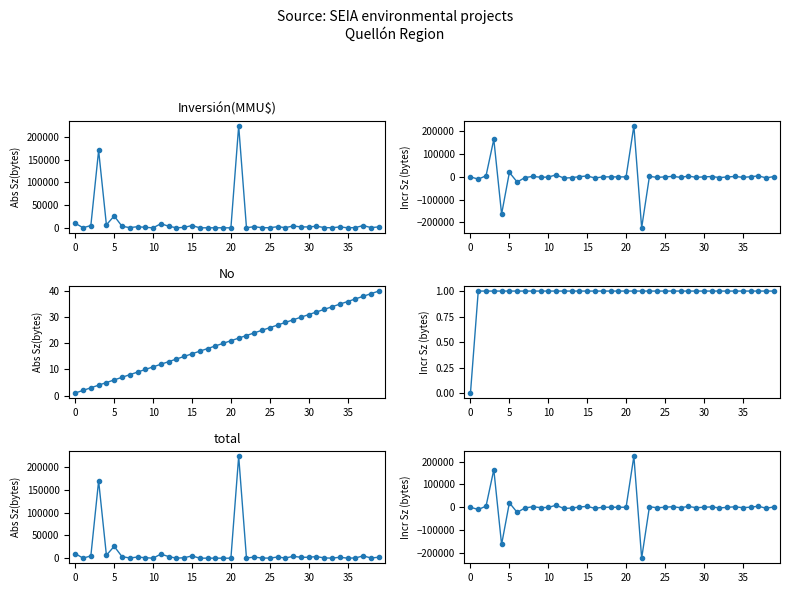

Reading right to left, what are all the values shown in this chart?

Inversión(MMU$): 2000	500	5000	500	50	2000	100	500	3500	2000	2000	4000	400	2475	250	250	2475	250	224000	0	0	65	34	34	5000	1000	34	3500	9000	34	1000	2500	400	3500	26100	6500	170000	5000	129	10000
Inversión incr: 1500	-4500	4500	450	-1950	1900	-400	-3000	1500	0	-2000	3600	-2075	2225	0	-2225	2225	-223750	224000	0	-65	31	0	-4966	4000	966	-3466	-5500	8966	-966	-1500	2100	-3100	-22600	19600	-163500	165000	4871	-9871	0
No: 40	39	38	37	36	35	34	33	32	31	30	29	28	27	26	25	24	23	22	21	20	19	18	17	16	15	14	13	12	11	10	9	8	7	6	5	4	3	2	1
No incr: 1	1	1	1	1	1	1	1	1	1	1	1	1	1	1	1	1	1	1	1	1	1	1	1	1	1	1	1	1	1	1	1	1	1	1	1	1	1	1	0
total: 2040	539	5038	537	86	2035	134	533	3532	2031	2030	4029	428	2502	276	275	2499	273	224022	21	20	84	52	51	5016	1015	48	3513	9012	45	1010	2509	408	3507	26106	6505	170004	5003	131	10001
total incr: 1501	-4499	4501	451	-1949	1901	-399	-2999	1501	1	-1999	3601	-2074	2226	1	-2224	2226	-223749	224001	1	-64	32	1	-4965	4001	967	-3465	-5499	8967	-965	-1499	2101	-3099	-22599	19601	-163499	165001	4872	-9870	0